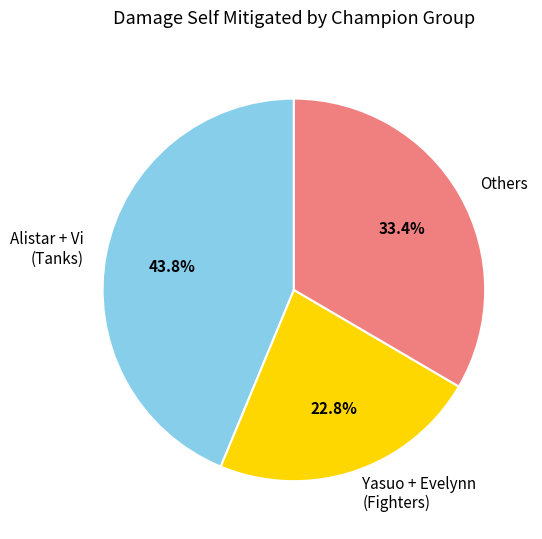

To the nearest percent, what is the average slice percentage?

33%